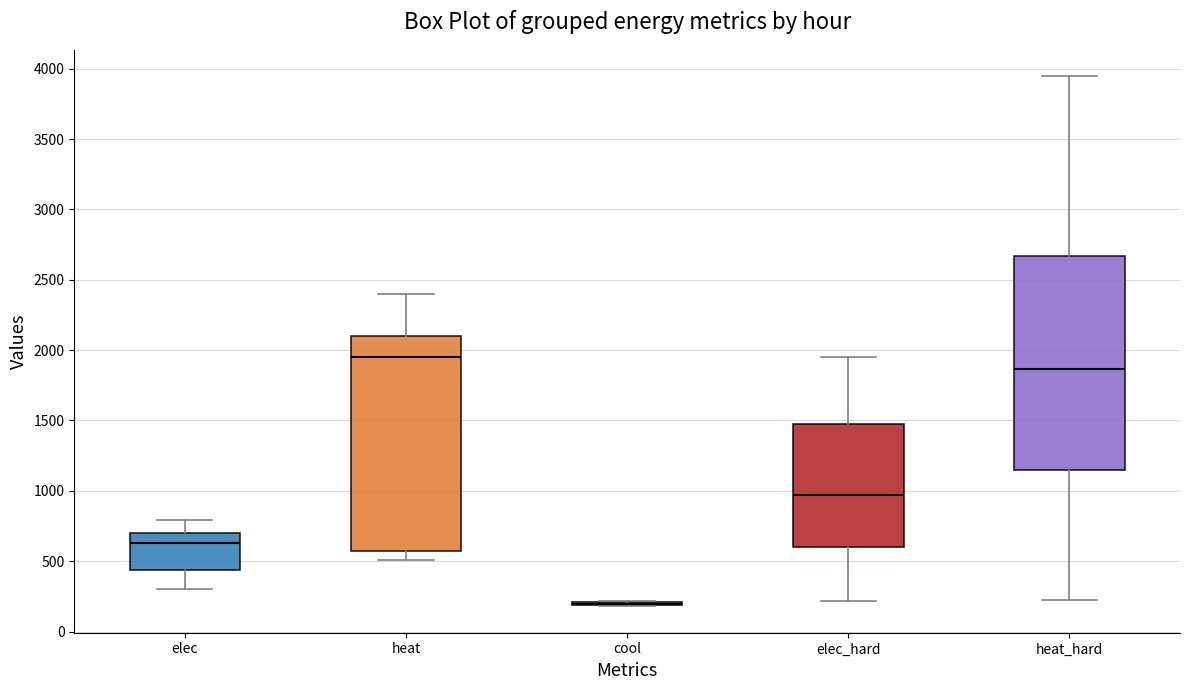

Where is the upper edge of the box for elec on the y-axis? The values are not printed on the chart, so give them approximately, as read against the axis.

700